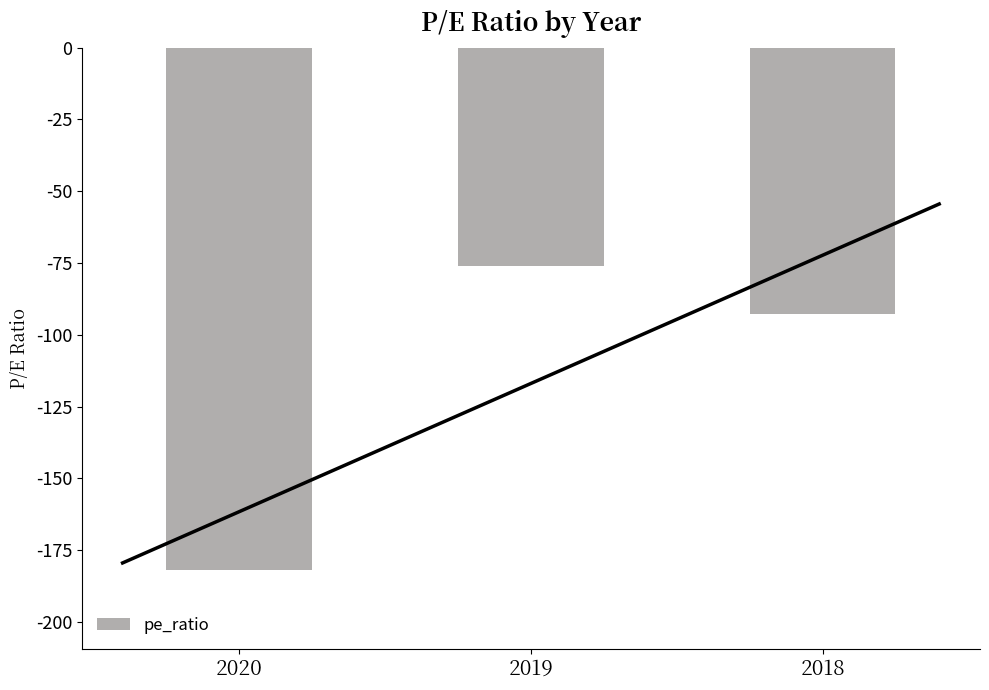

Between 2018 and 2020, which is larger?

2018